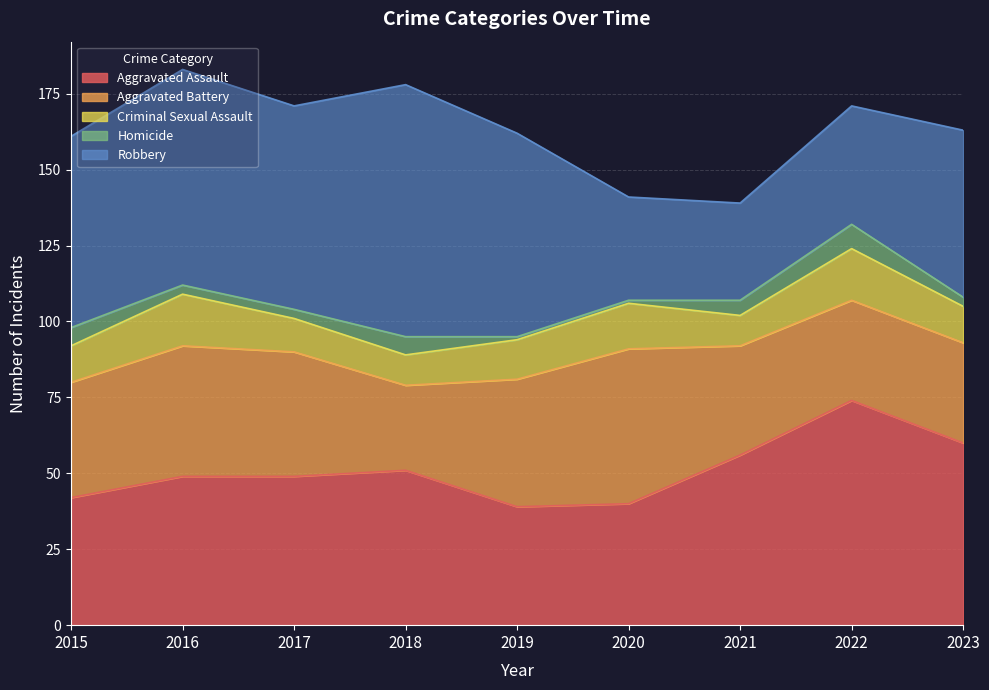

What is the value of the Aggravated Battery point at the 6th from the left?

51